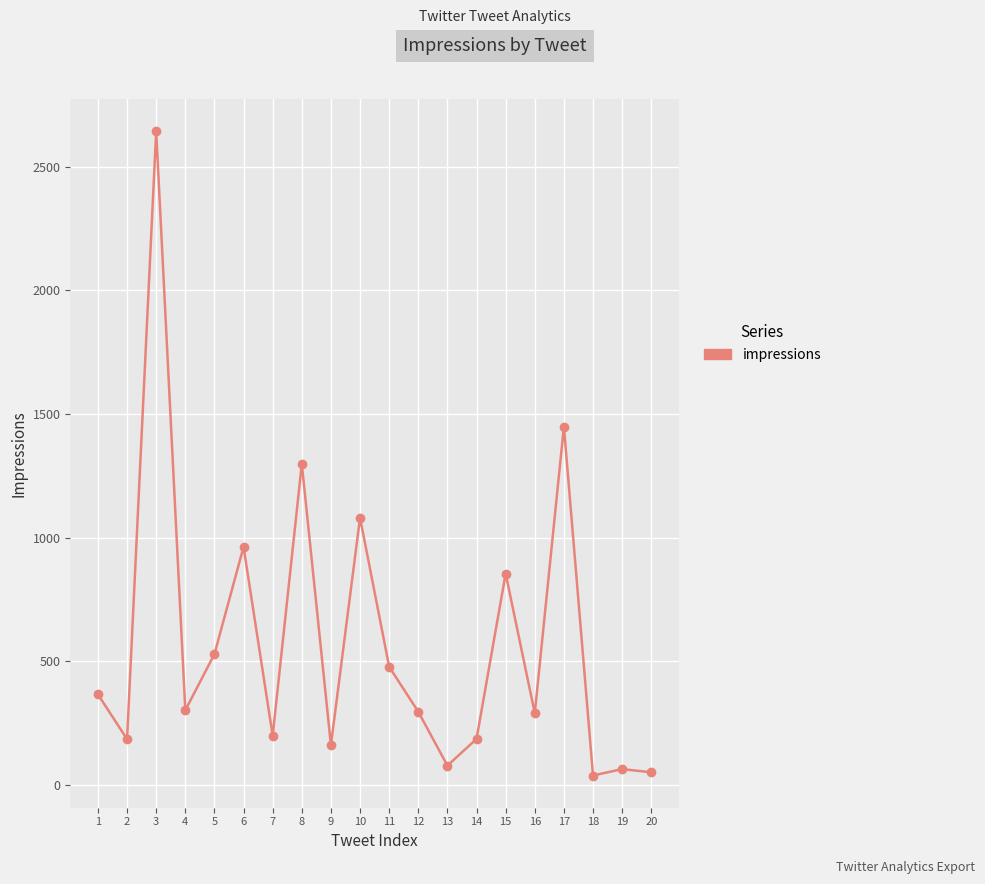

How many values are below 301?

10